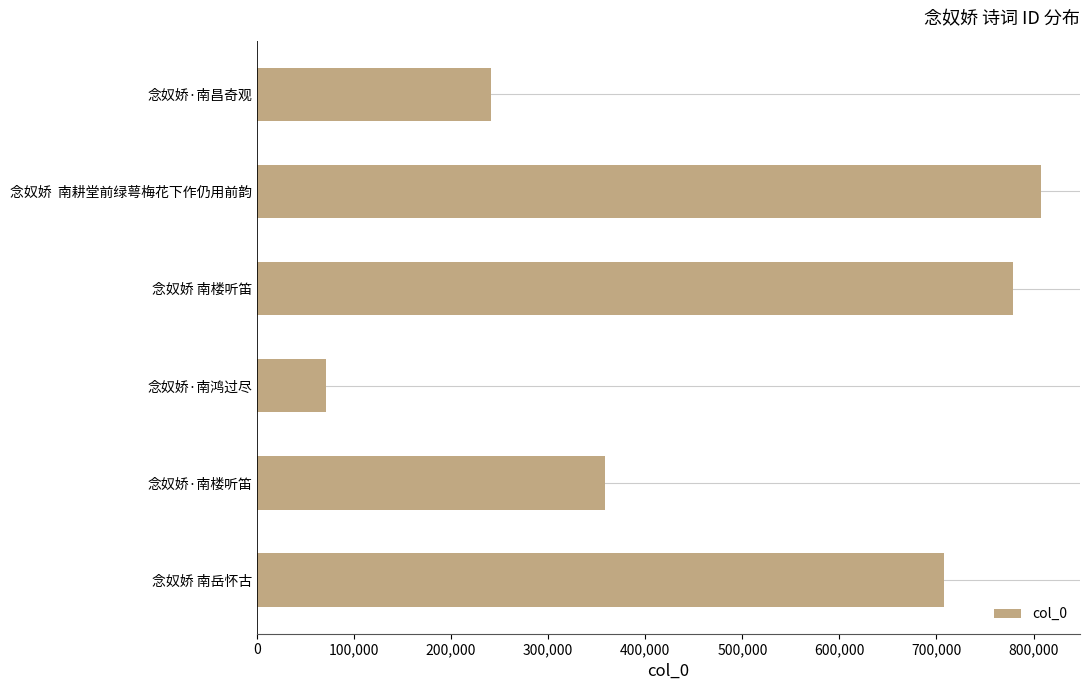

How many series are shown in this chart?

1